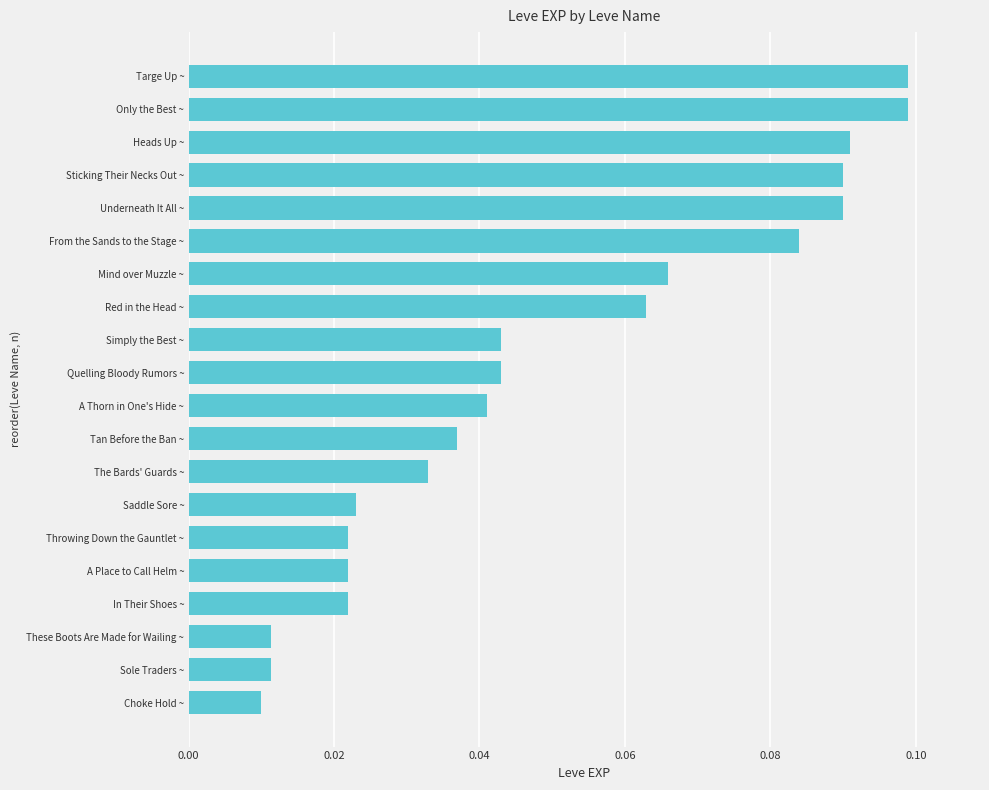

What is the change in value from Saddle Sore ~ to Underneath It All ~?

+0.1